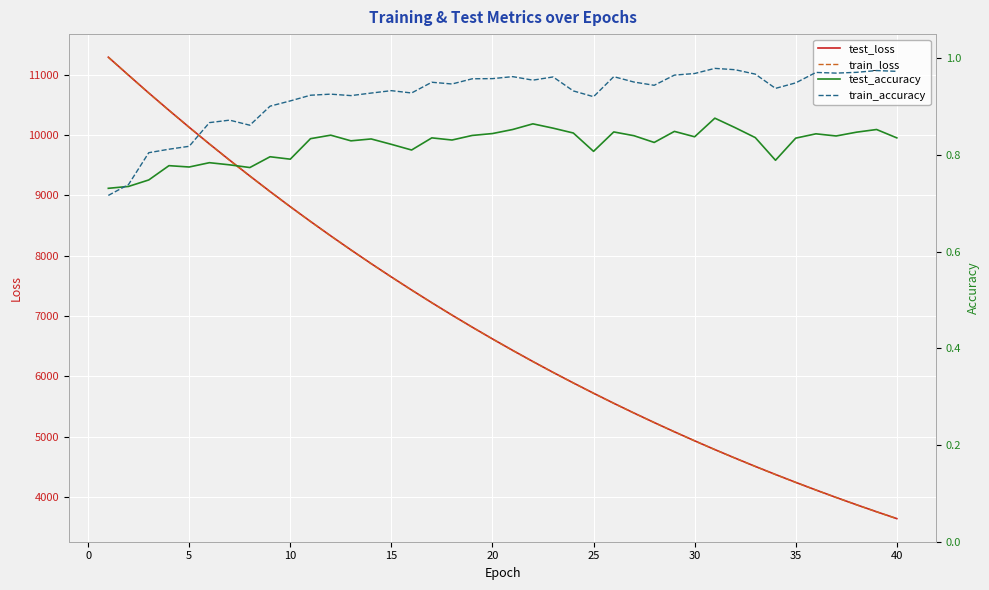

The value of train_loss at 30 is 4932.0. True or false?

True